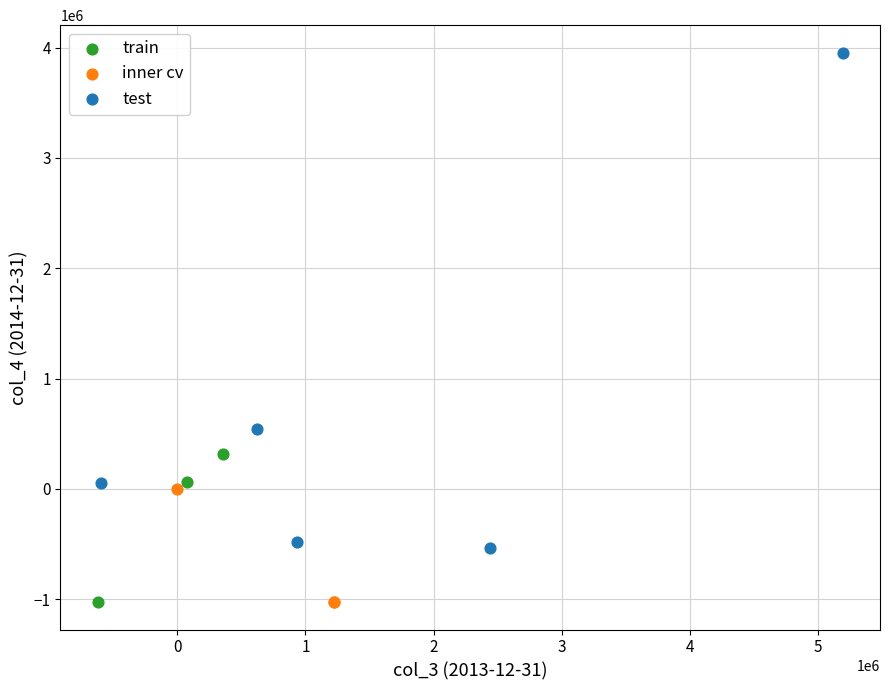

Which series contains the highest Y value?

test